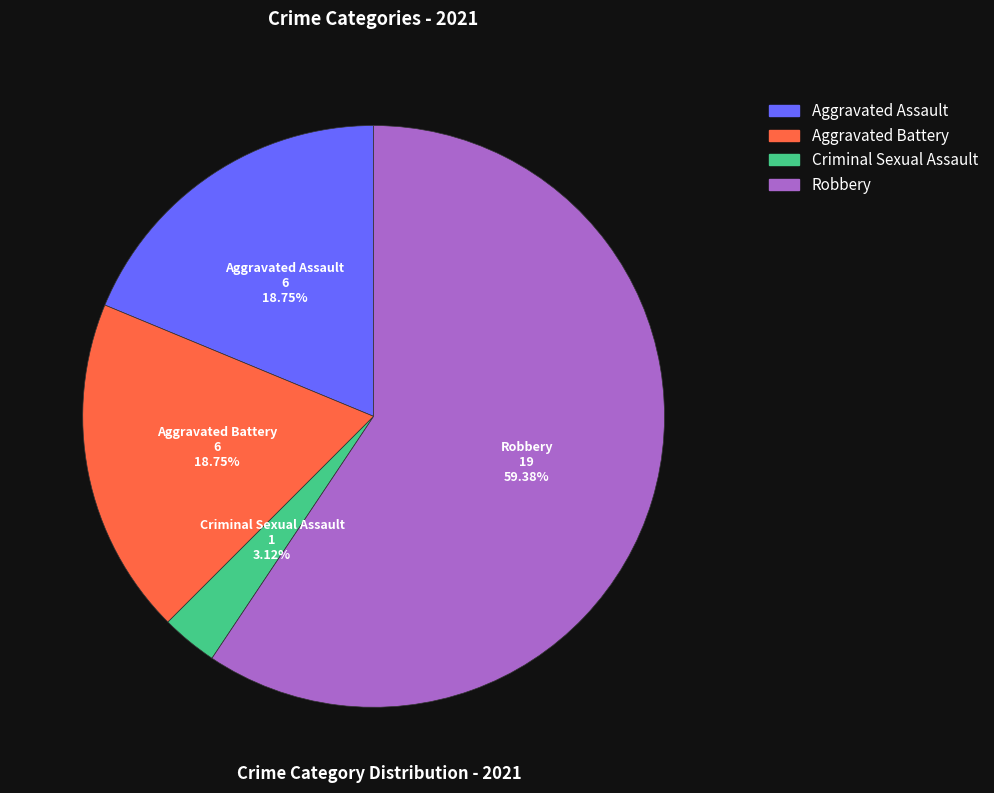

How many slices are in this pie chart?

4